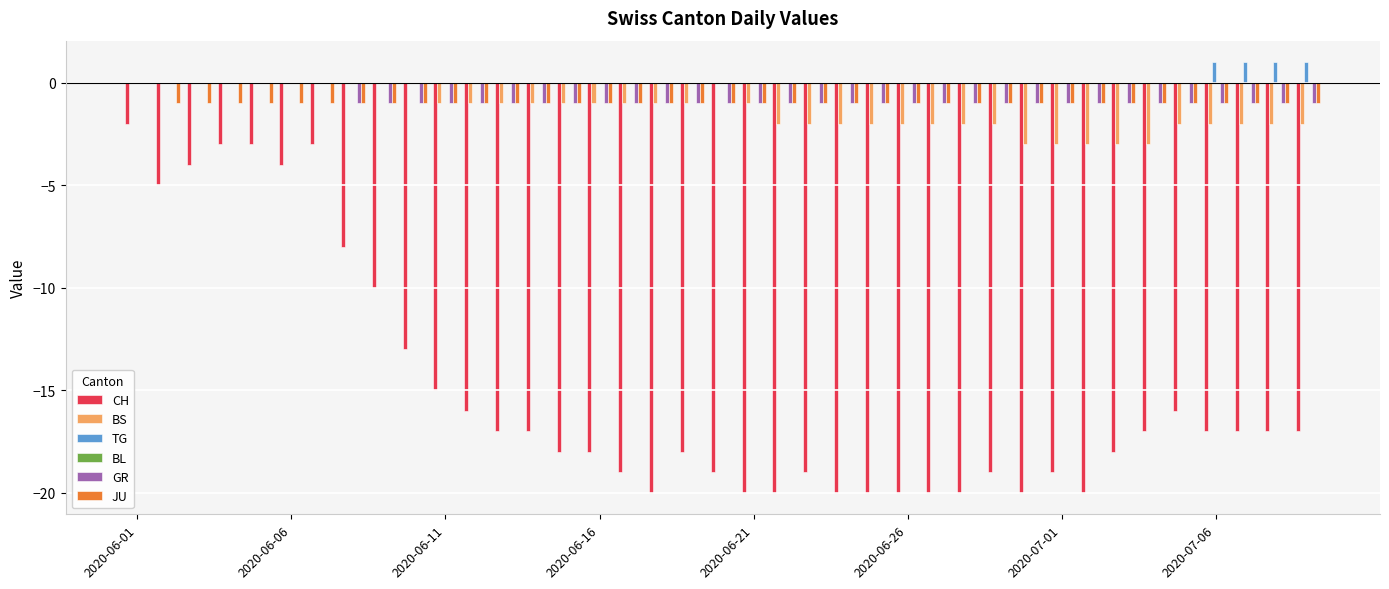

What is the sum of all BS values?

-51